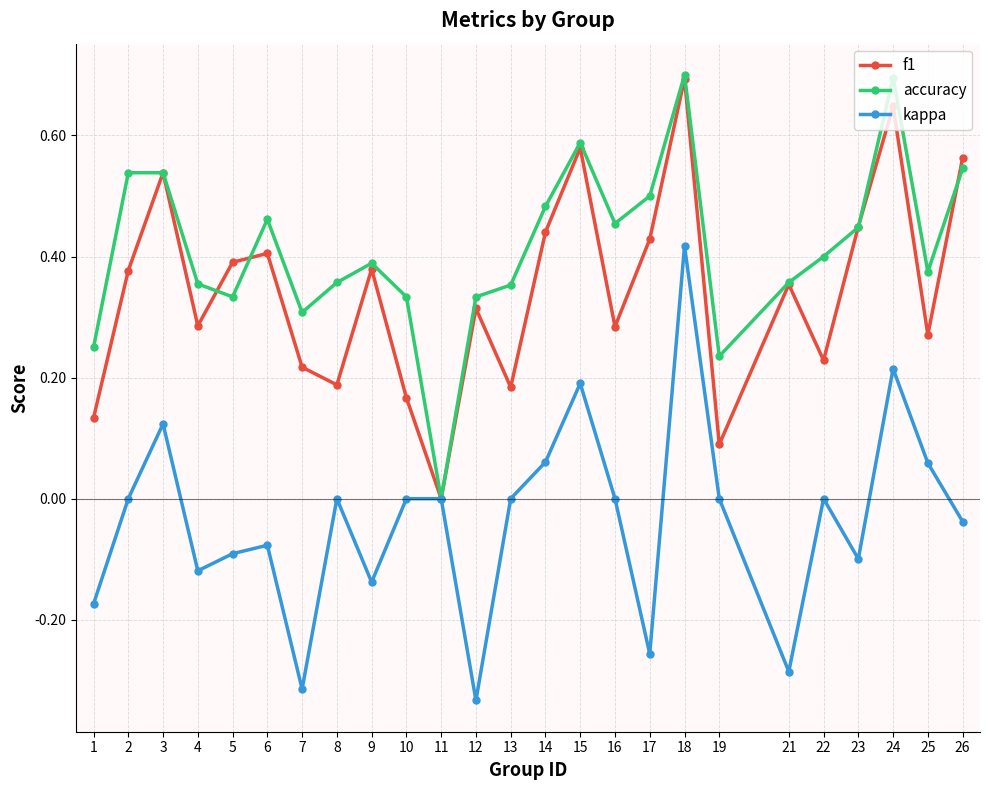

At which label does accuracy reach its minimum?

11